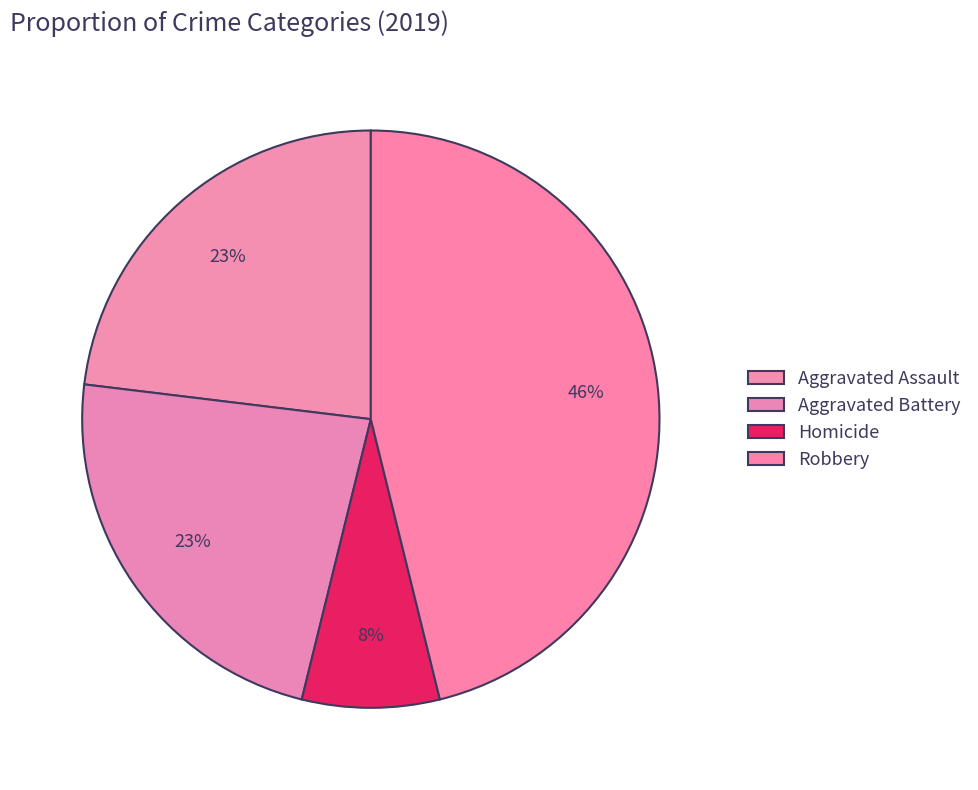

How many segments does this pie chart have?

4